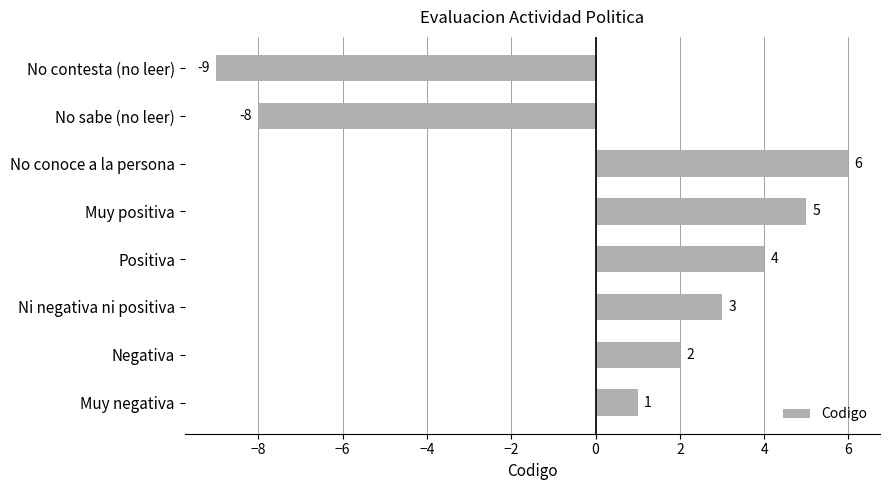

At which category does the chart reach its minimum across all series?

No contesta (no leer)